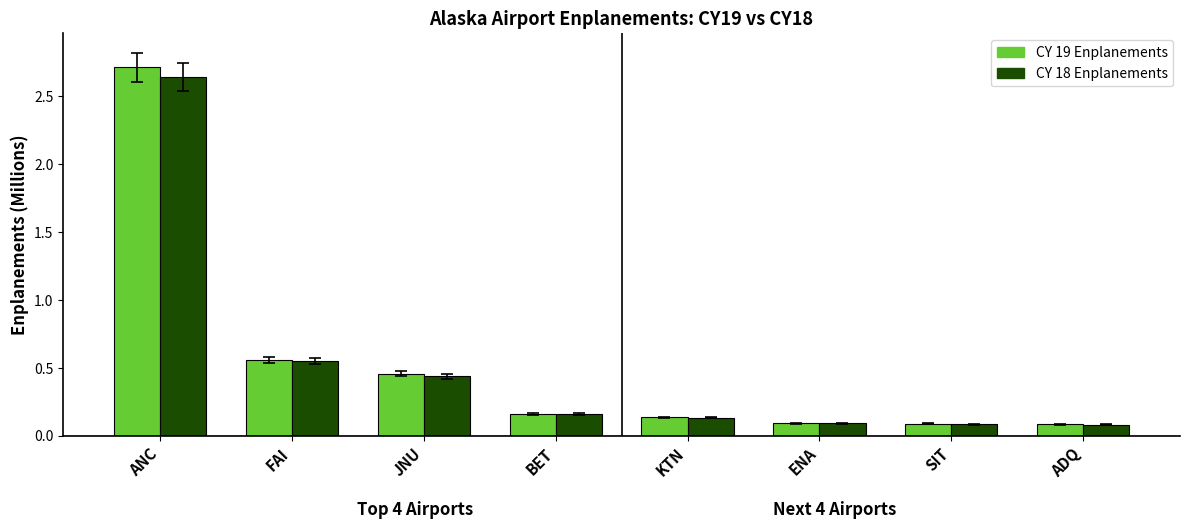

The CY 19 Enplanements series shows 0.8 at JNU. True or false?

False